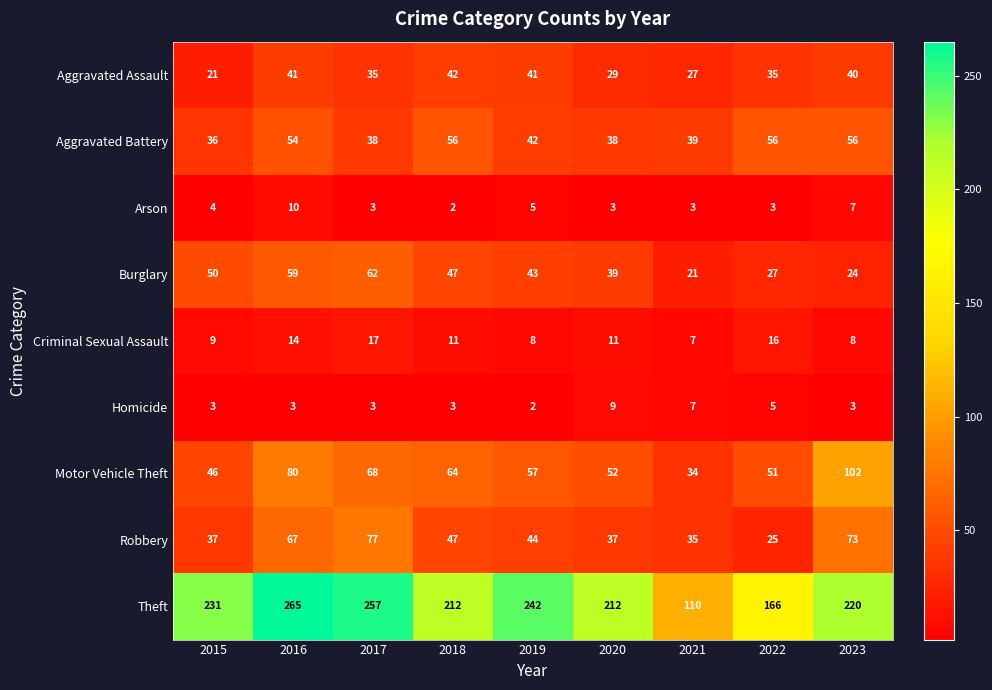

Rank the series at 2019 from highest to lowest value.

Theft, Motor Vehicle Theft, Robbery, Burglary, Aggravated Battery, Aggravated Assault, Criminal Sexual Assault, Arson, Homicide